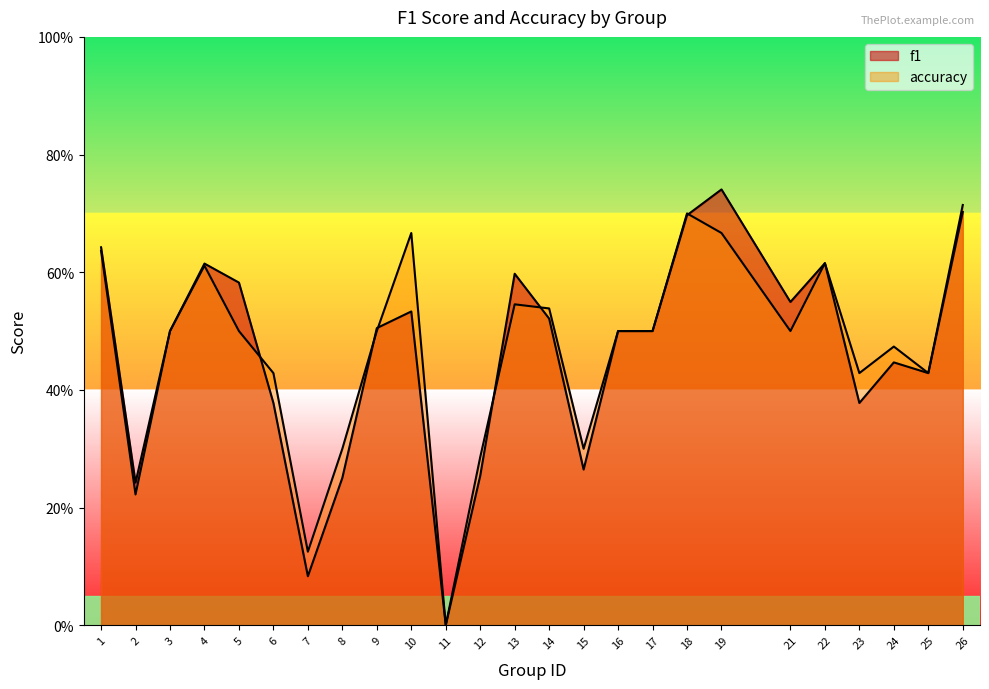

At which category does accuracy reach its first local peak?

4